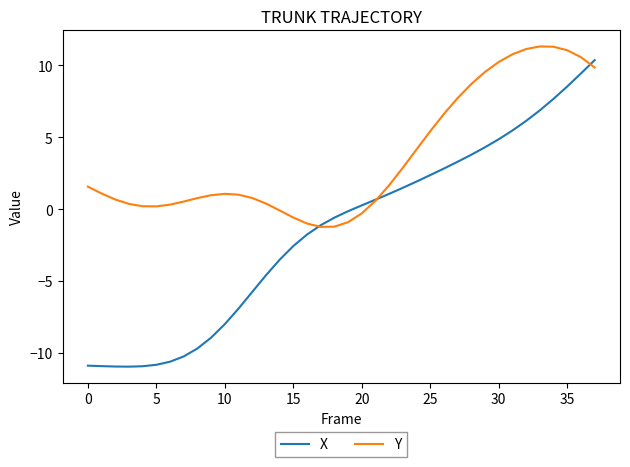

Which series has the largest range (max minus min)?

X